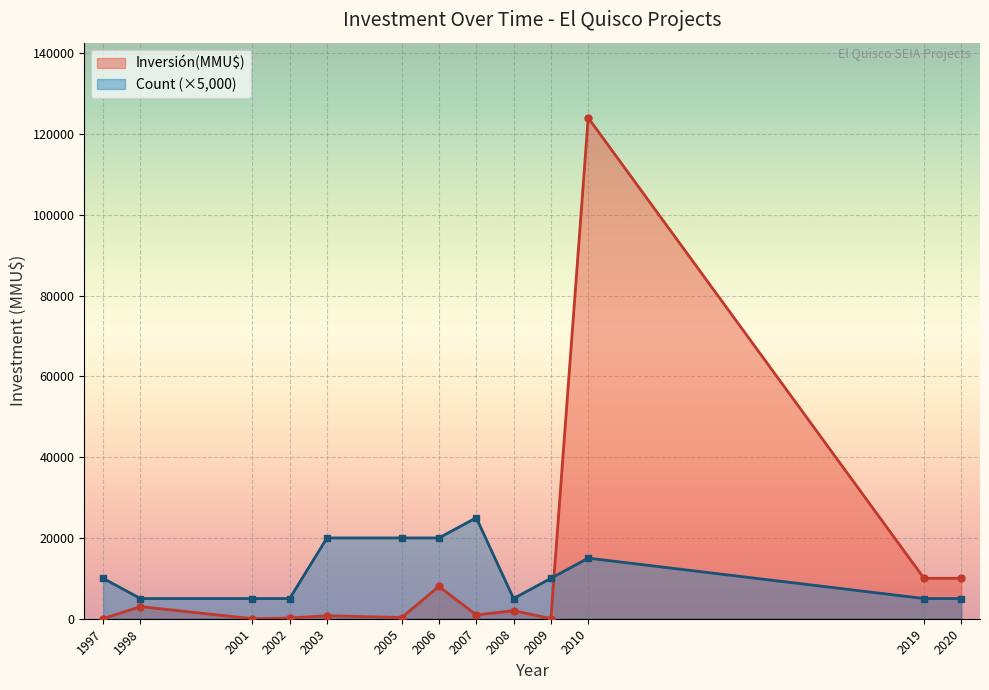

The value of Inversión(MMU$) at 2002 is 44. True or false?

False